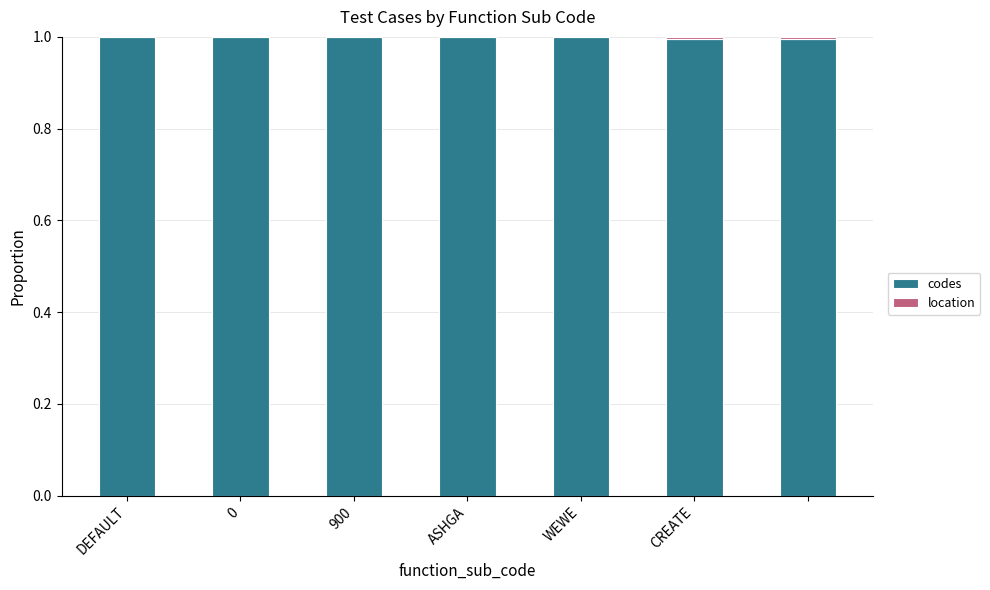

What is the maximum value for codes?

1.0